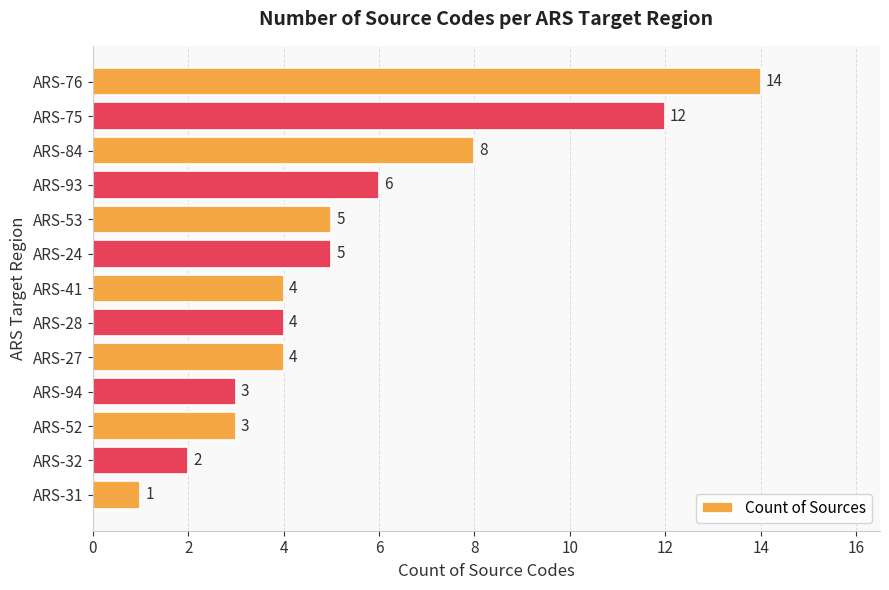

Read the value at ARS-27.

4